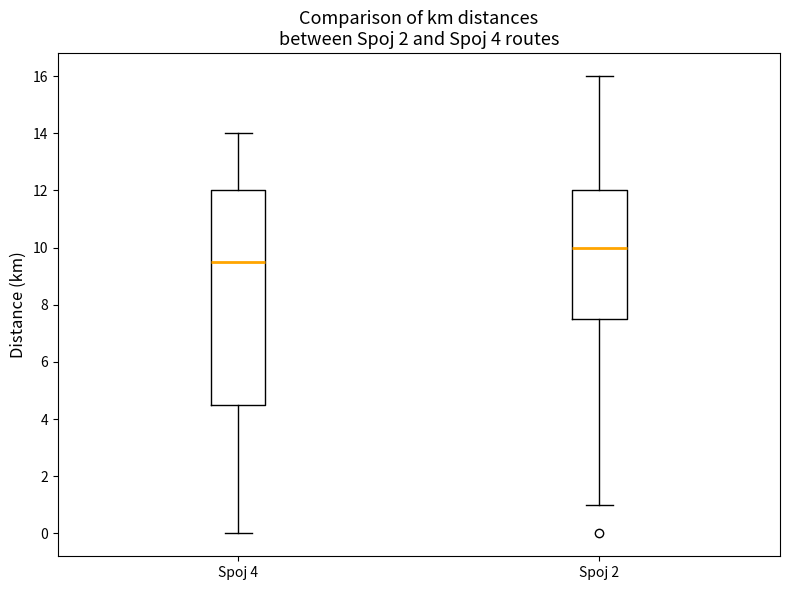

Which box's median line is the lowest?

Spoj 4